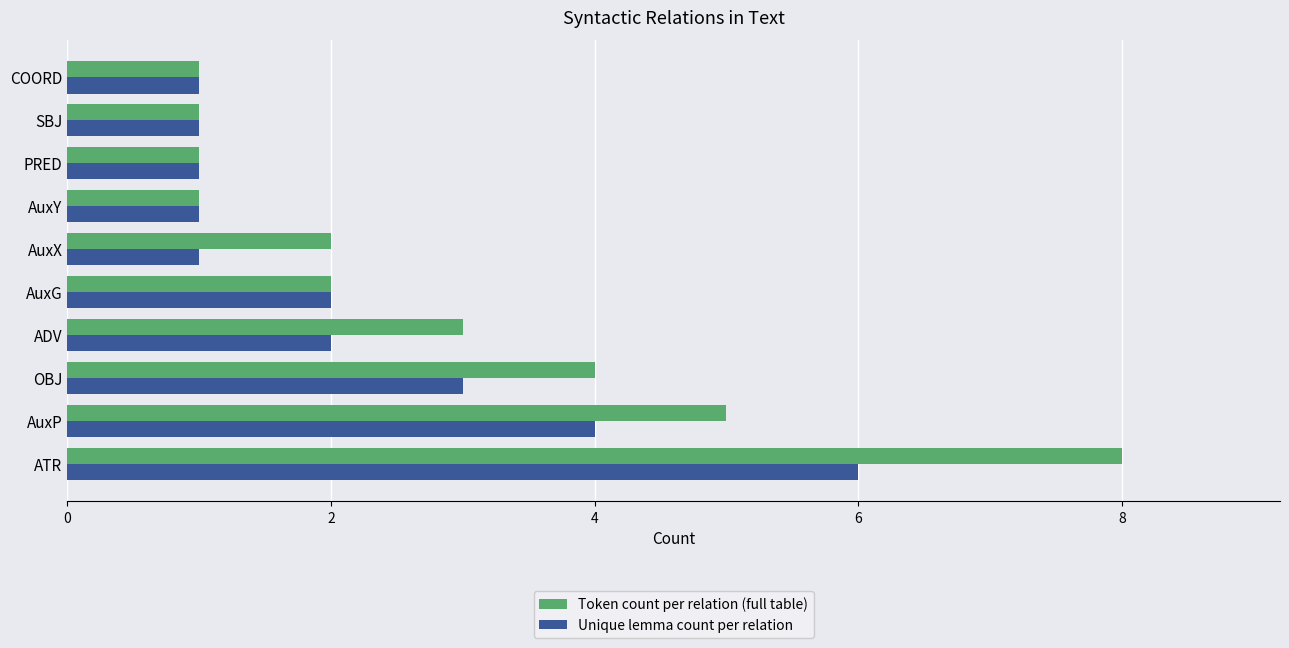

Which series has the largest total across all categories?

Token count per relation (full table)